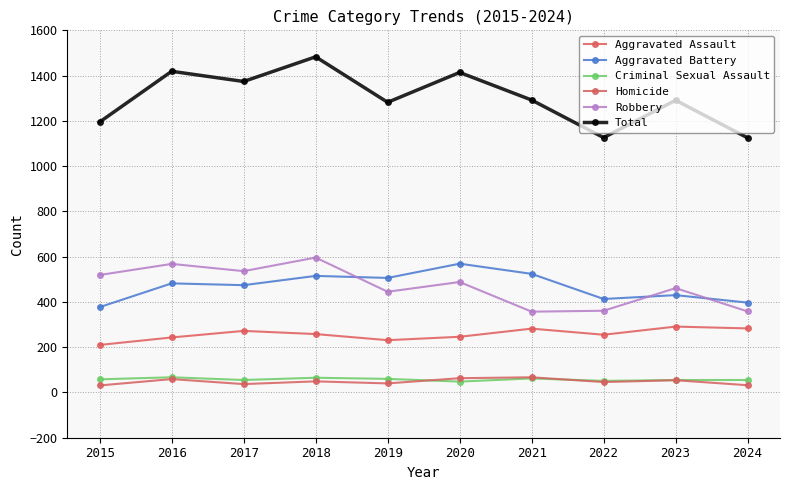

What is the total value across all series at 2021?

2584